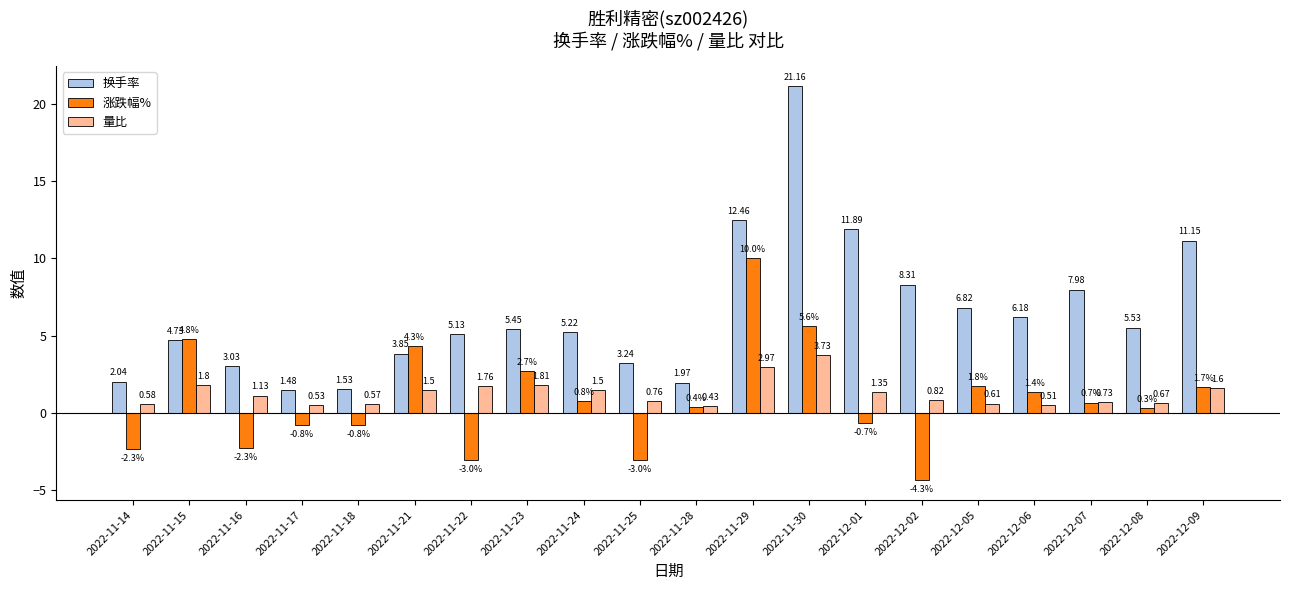

Rank the series at 2022-12-07 from highest to lowest value.

换手率, 量比, 涨跌幅%